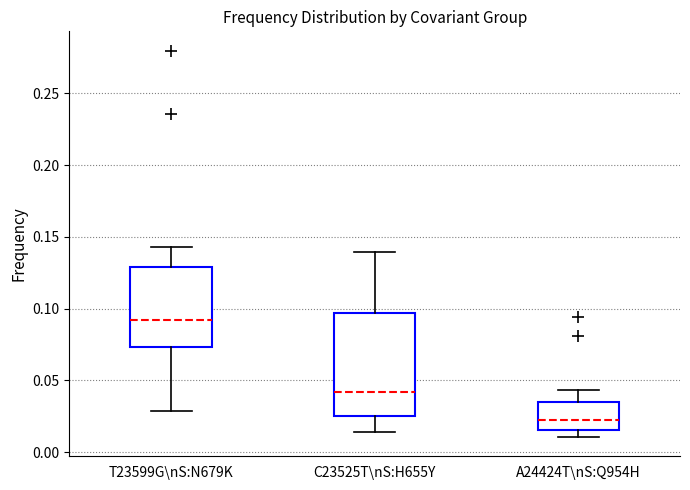

Where does the upper whisker of the box for C23525T\nS:H655Y end on the y-axis? The values are not printed on the chart, so give them approximately, as read against the axis.

0.140